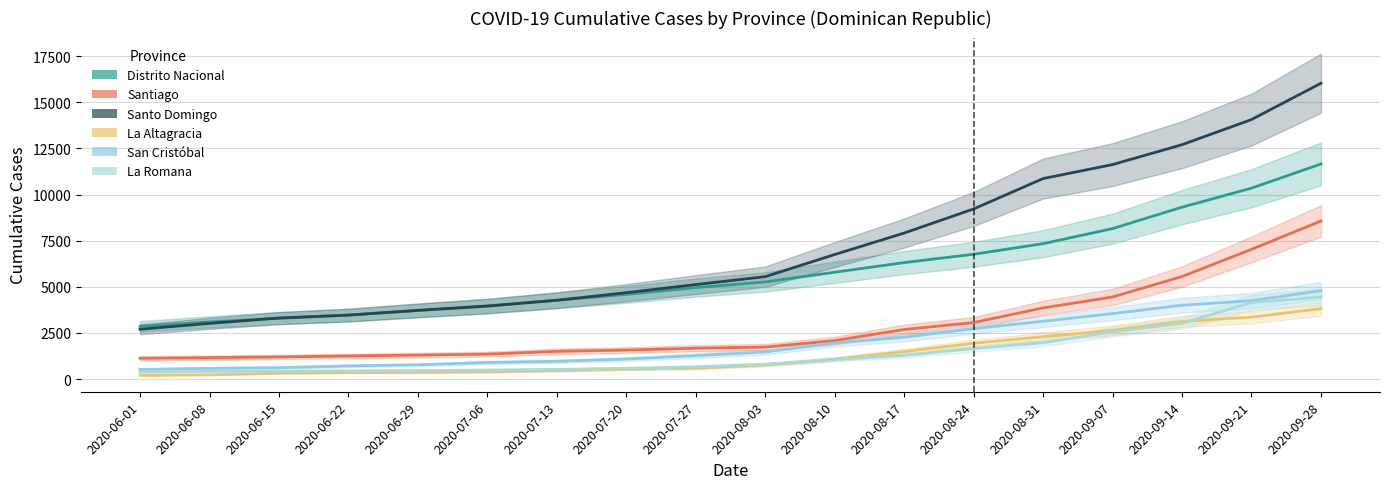

True or false: La Romana has more than 2 points higher than both neighbors.

False